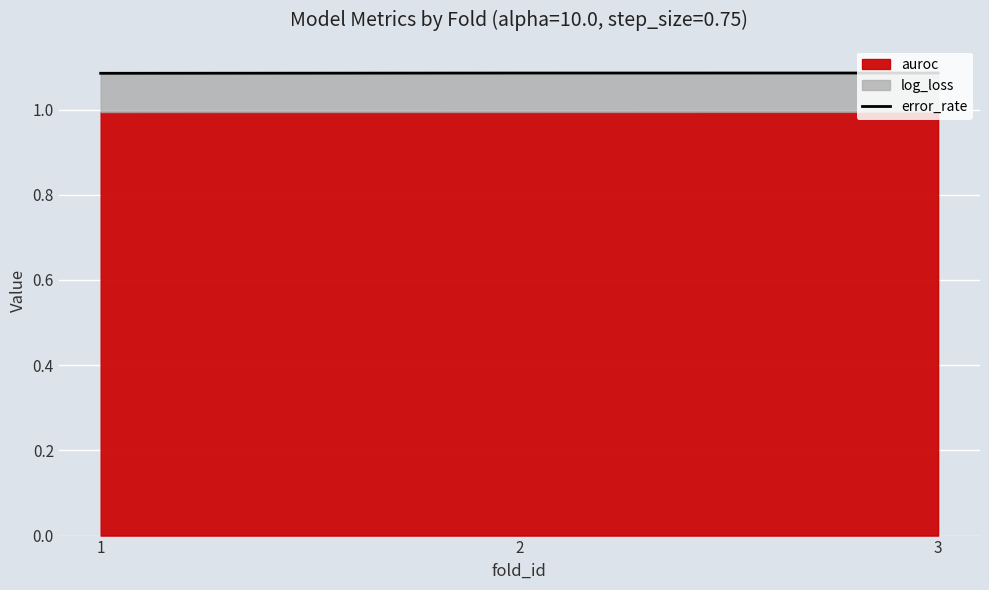

Rank the categories by value from lowest to highest.

1, 2, 3